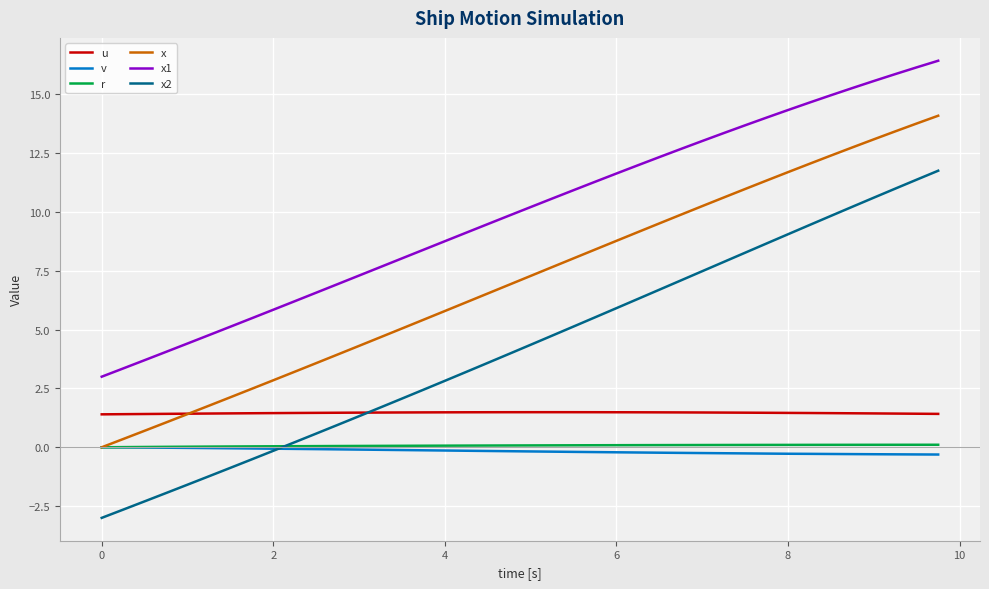

True or false: v and x2 intersect in this chart.

True